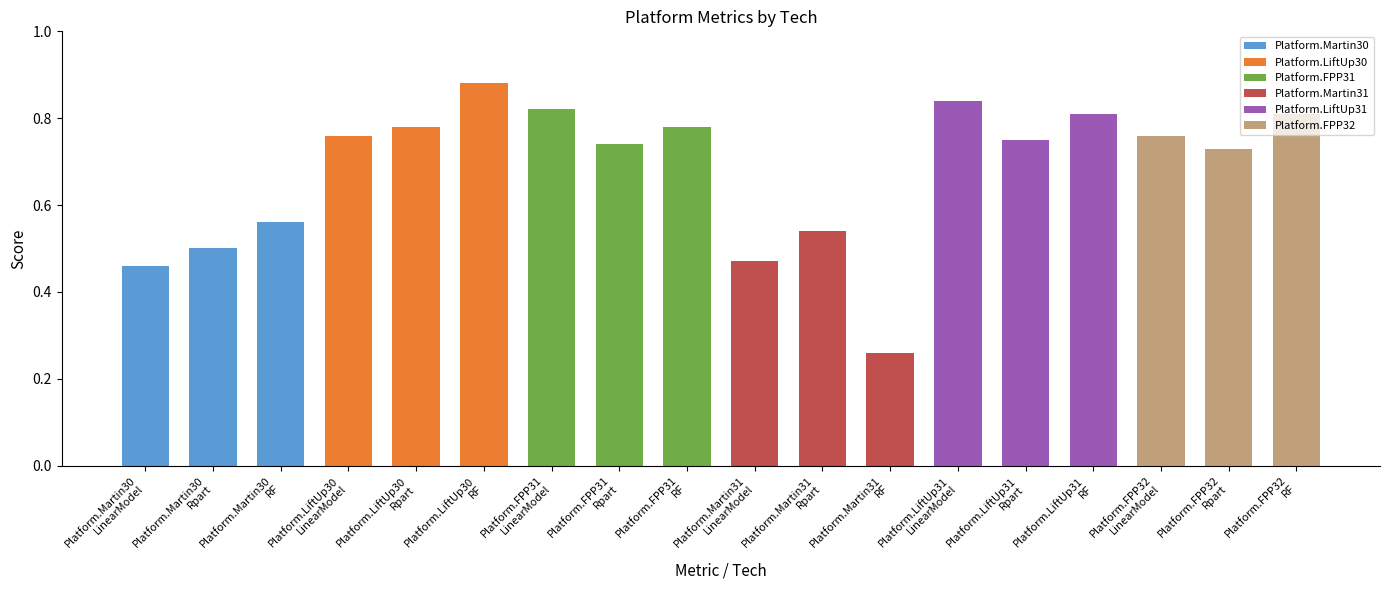

What is the label of the 3rd bar from the left?

RF